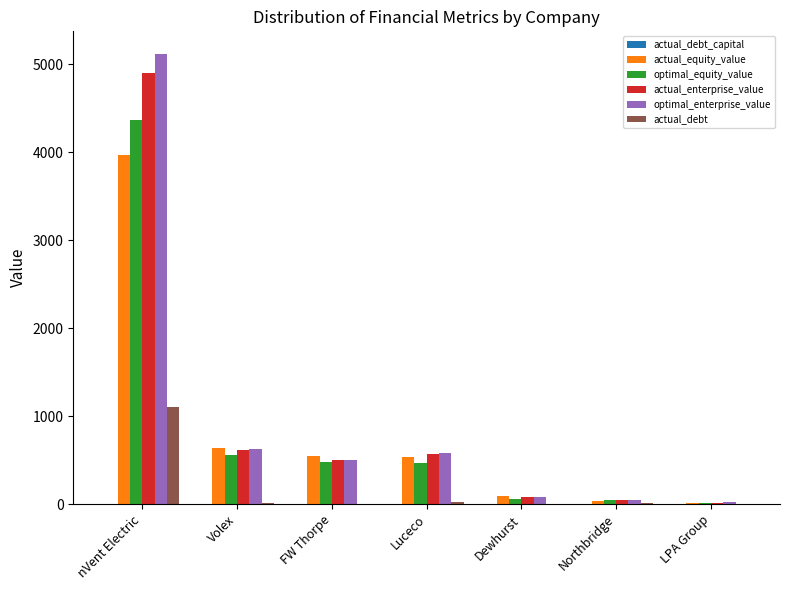

At which category is the sum across all series the highest?

nVent Electric